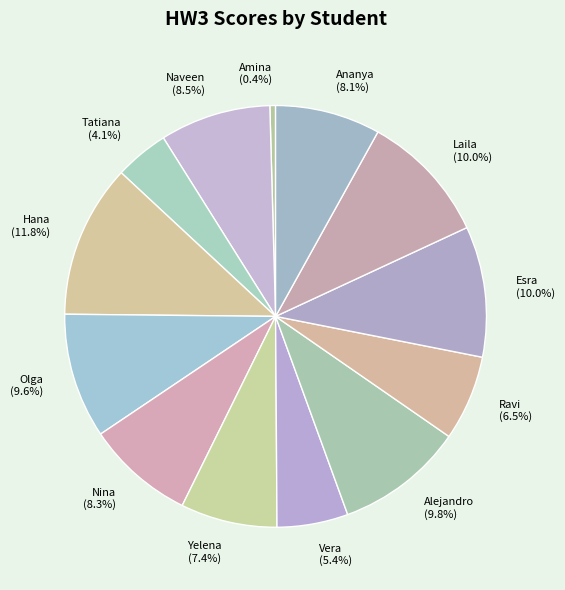

Which category has the biggest portion of the pie?

Hana